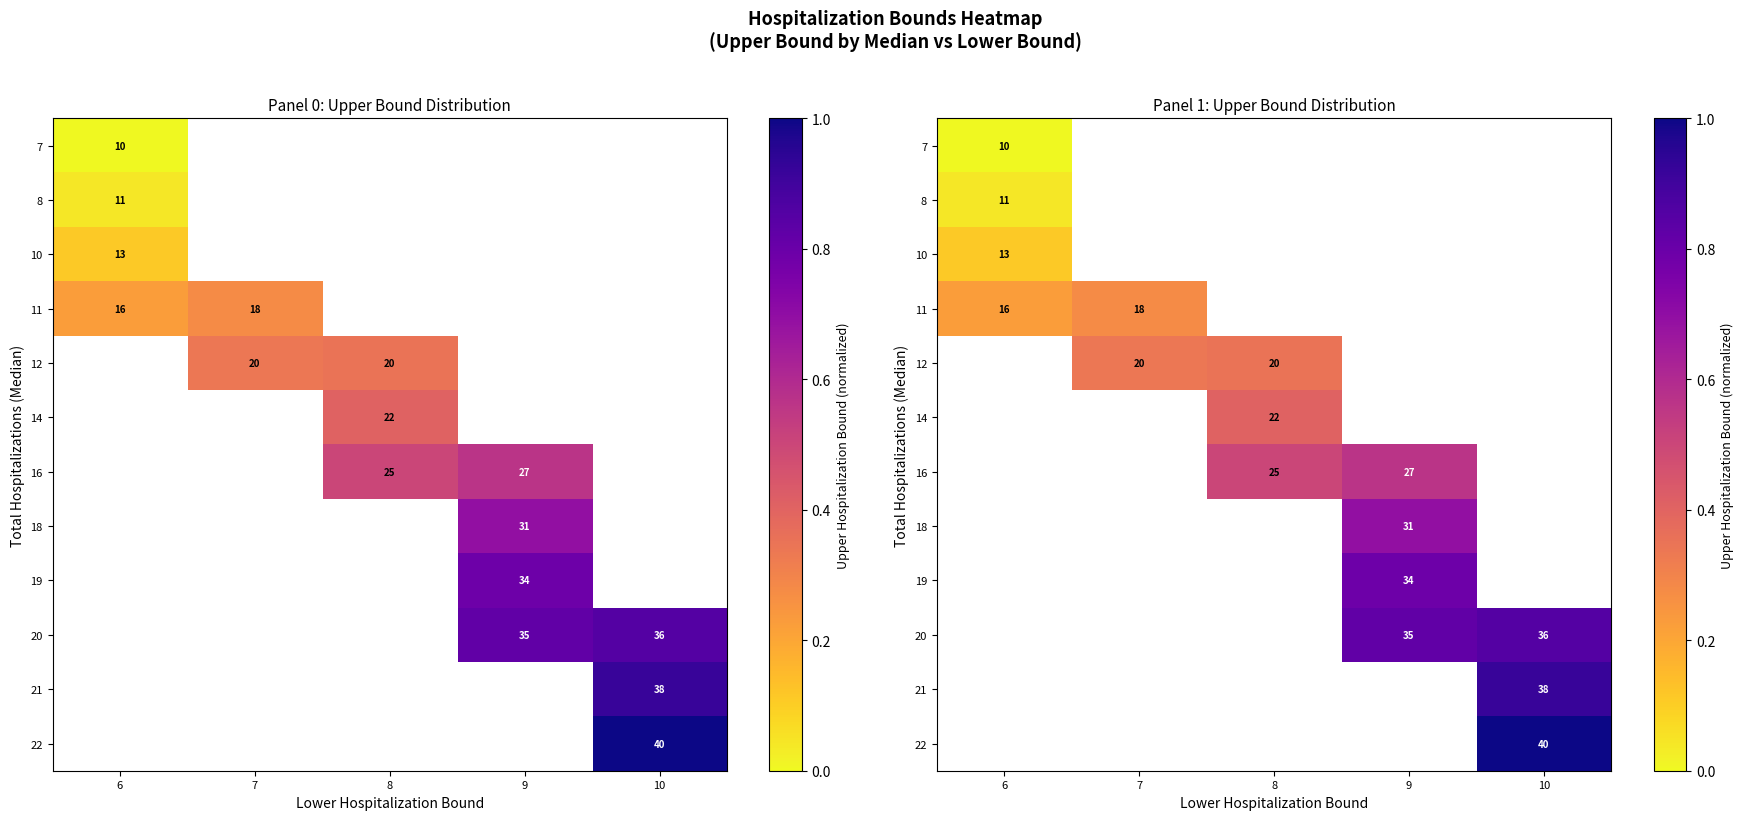

True or false: 11 has a value of 0.3 at 7.

True